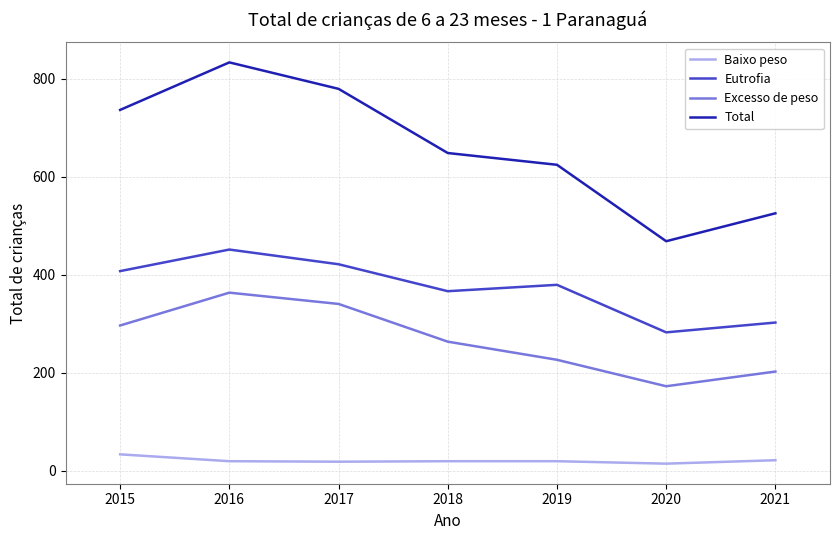

Does the chart display data point markers on the line(s)?

No